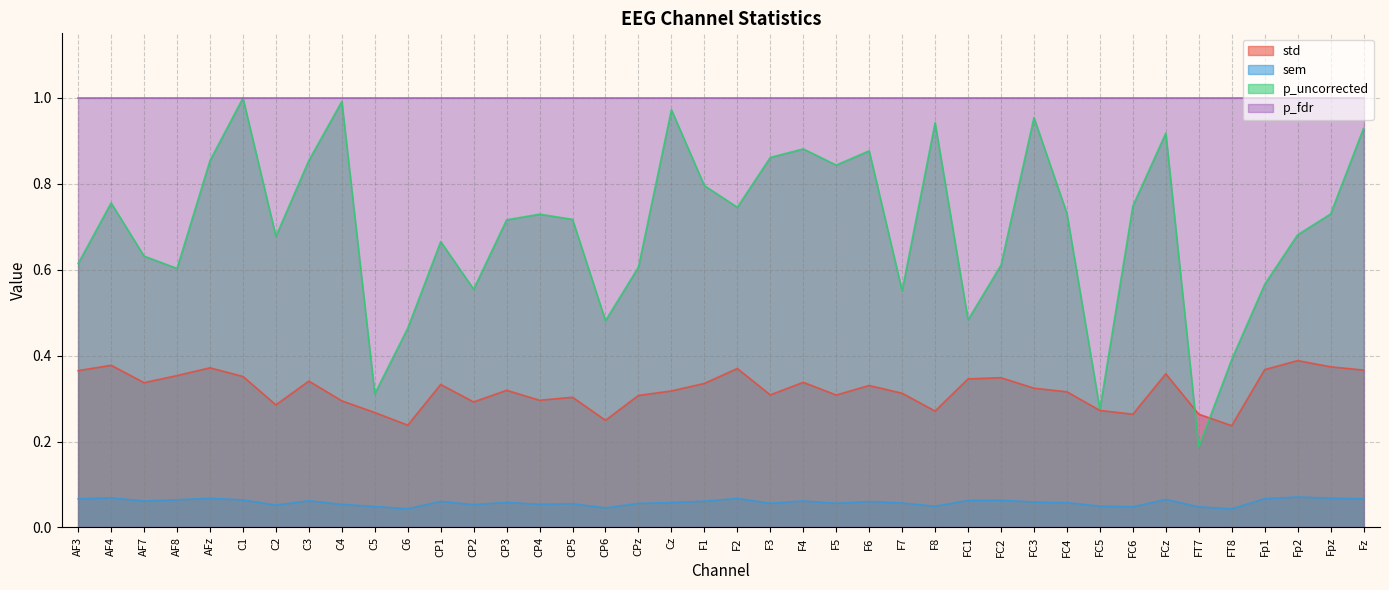

Between AF7 and Fz, which series saw the biggest shift?

p_uncorrected